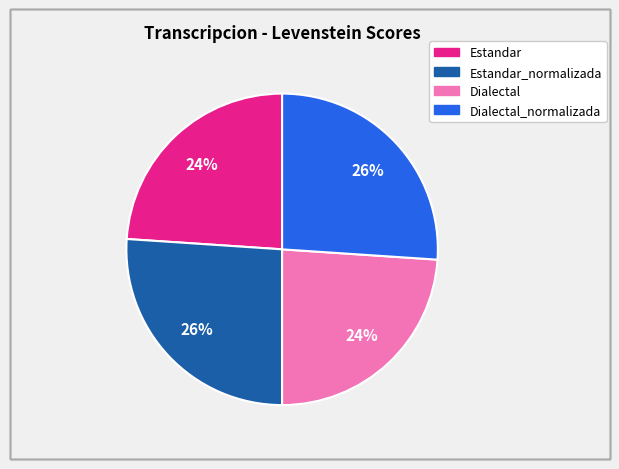

Is there a majority slice in this chart?

No